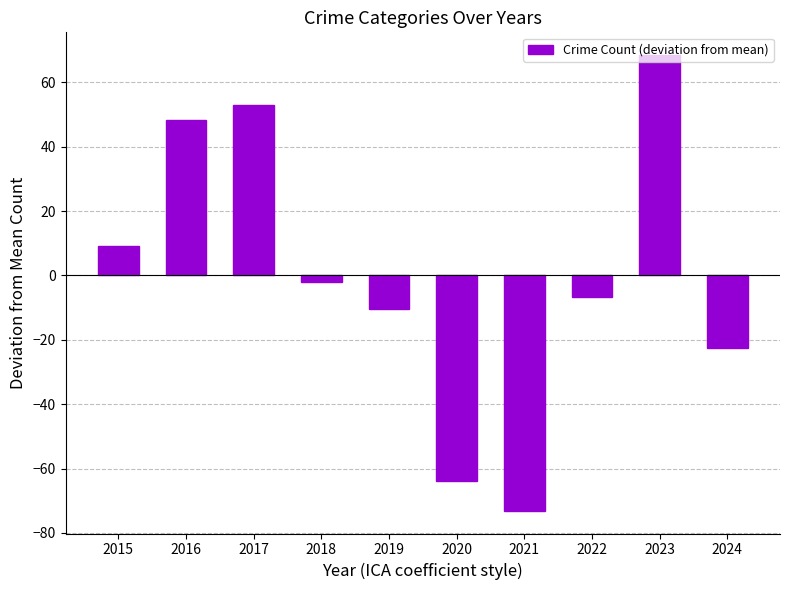

Are the bars horizontal?

No